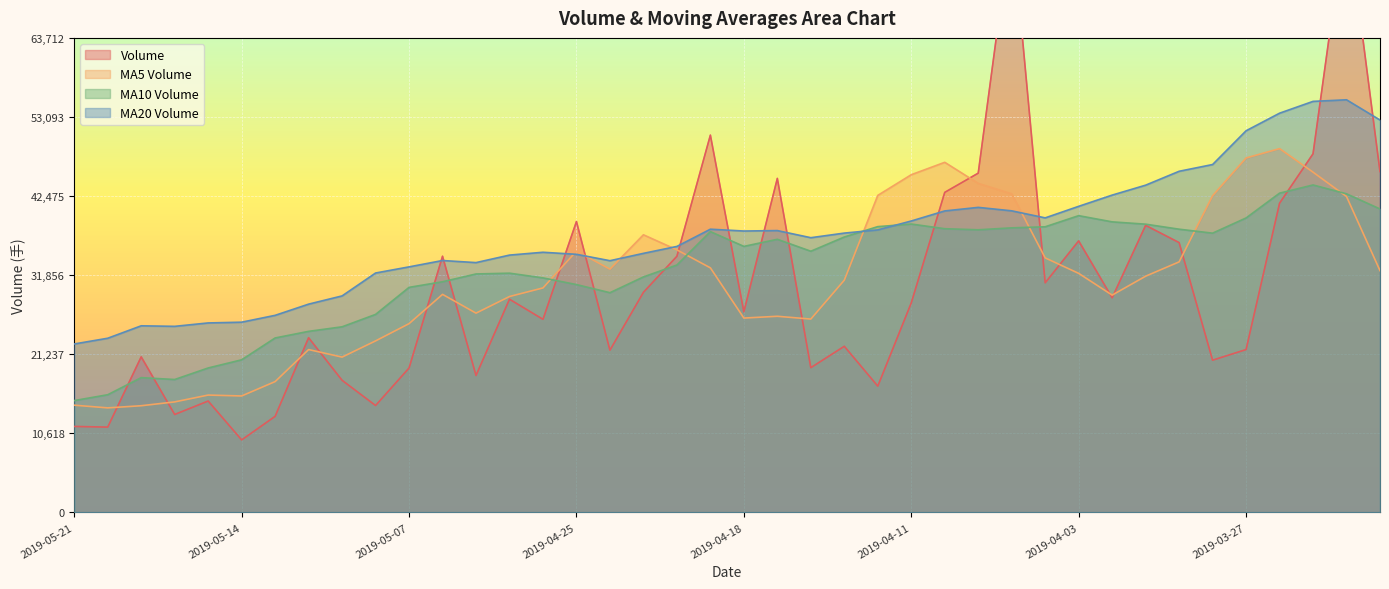

What is the label of the 39th point from the right?

2019-05-20